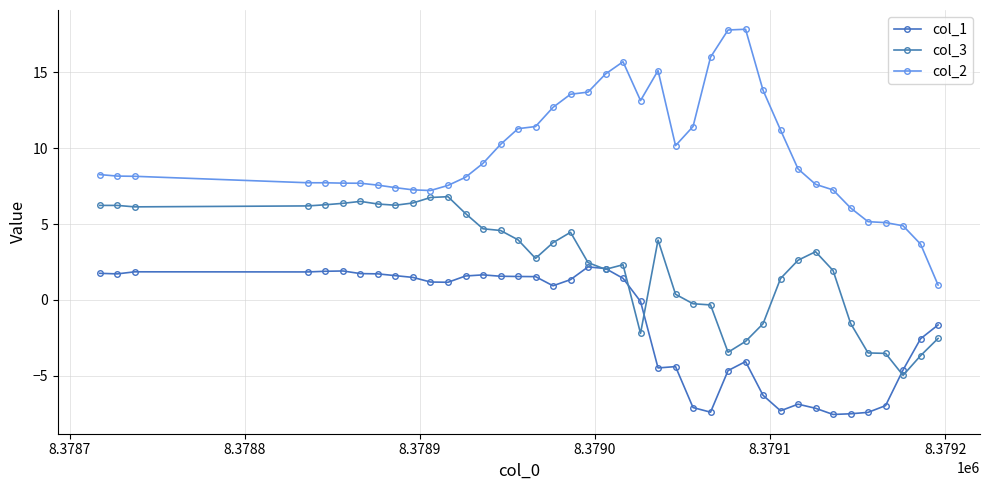

How many lines are shown in the chart?

3